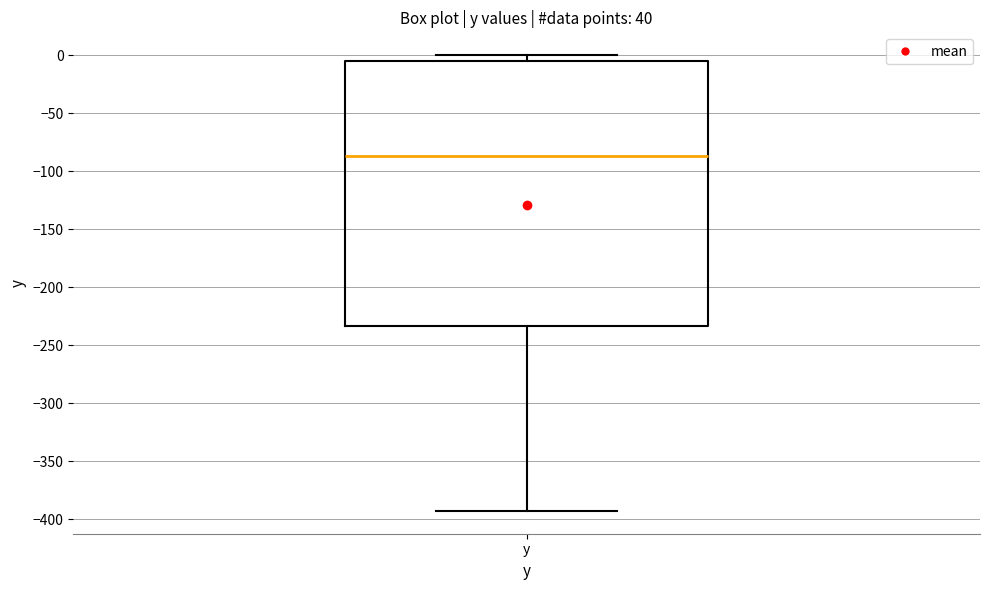

Transcribe this box plot: give where the median line is, the range the box spans, and where the two whiskers end, as read against the y-axis. The values are not printed on the chart, so give them approximately, as read against the axis.

median -85, box -235 to -5, whiskers -395 to 0